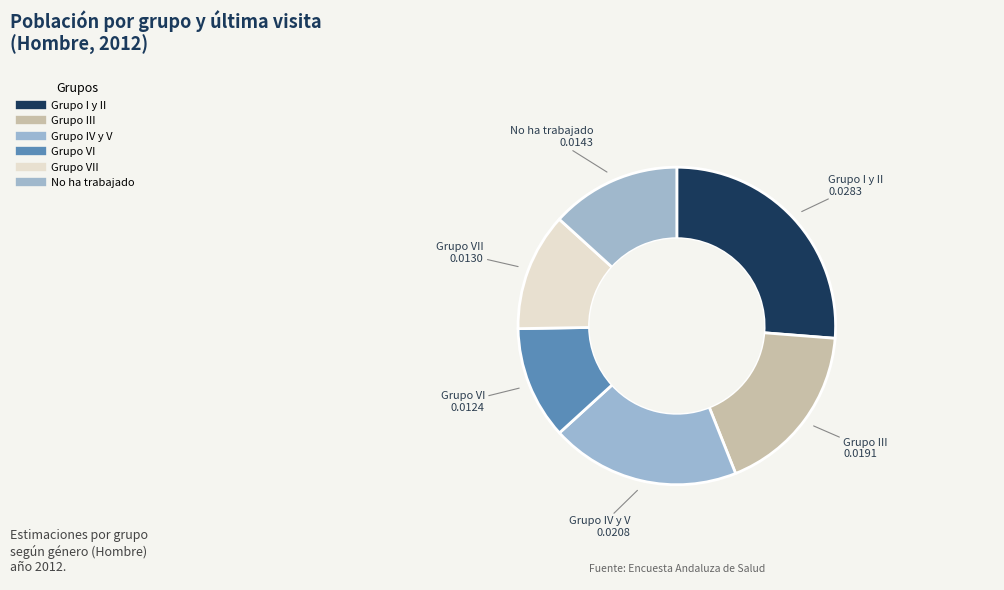

How many segments does this pie chart have?

6